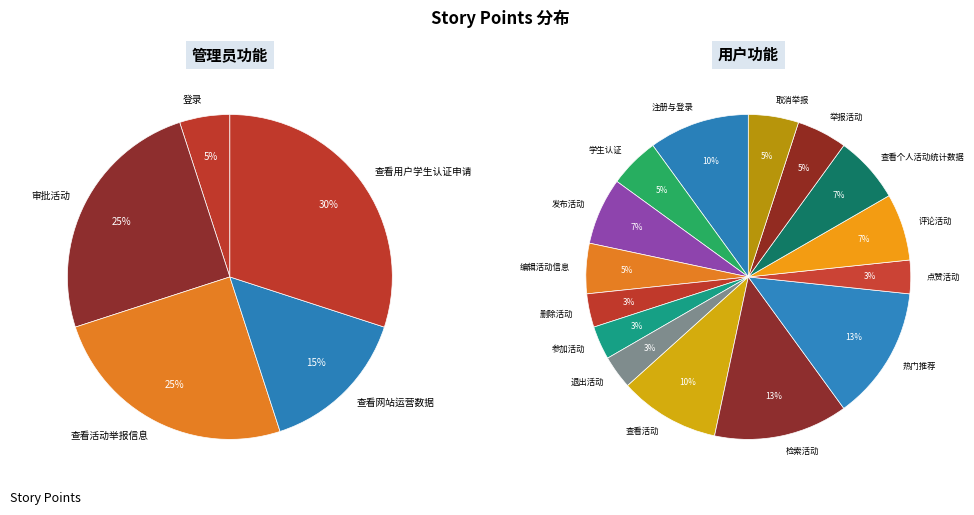

To the nearest percent, what is the difference between the largest and smallest slice percentages?

10%